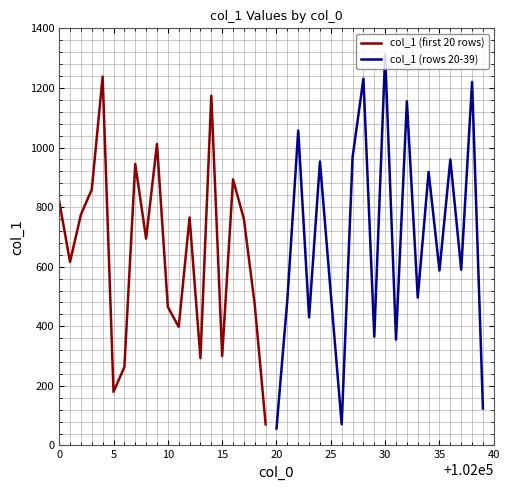

What is the minimum value for col_1 (first 20 rows)?

71